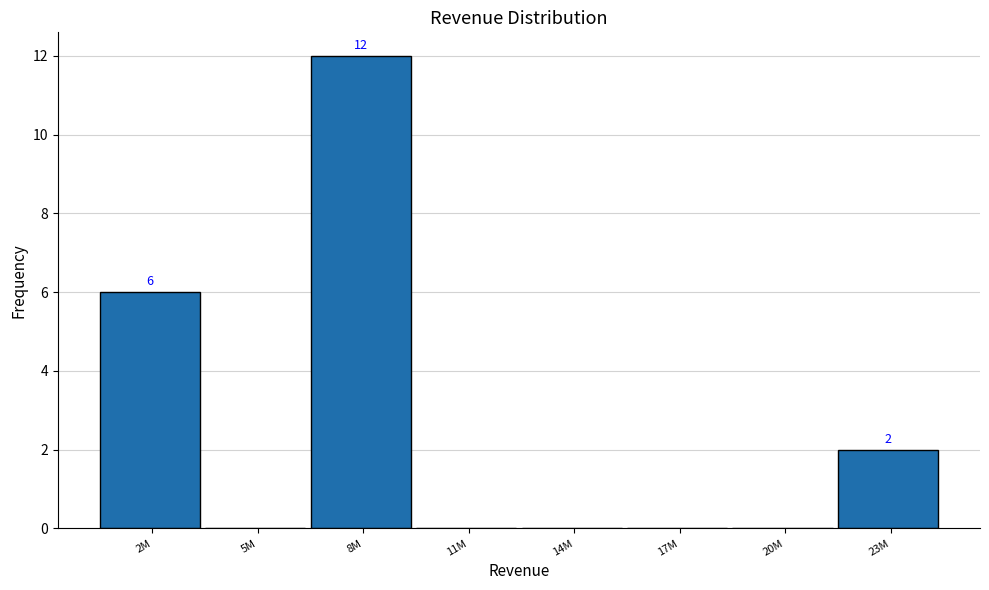

Reading left to right, extract all data points from this chart.

2M=6	5M=0	8M=12	11M=0	14M=0	17M=0	20M=0	23M=2